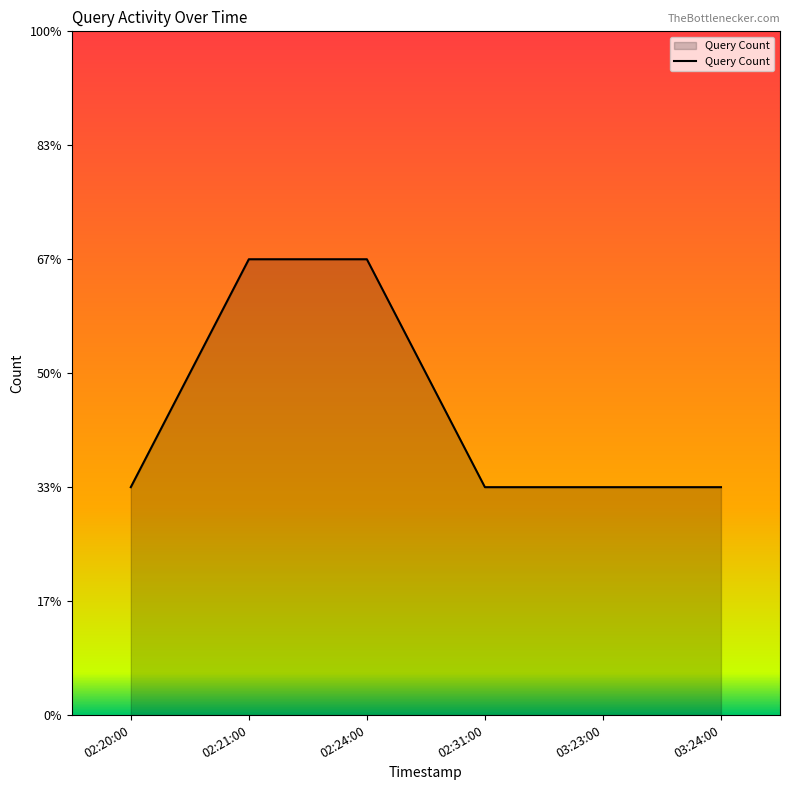

Does the chart display data point markers on the line(s)?

No